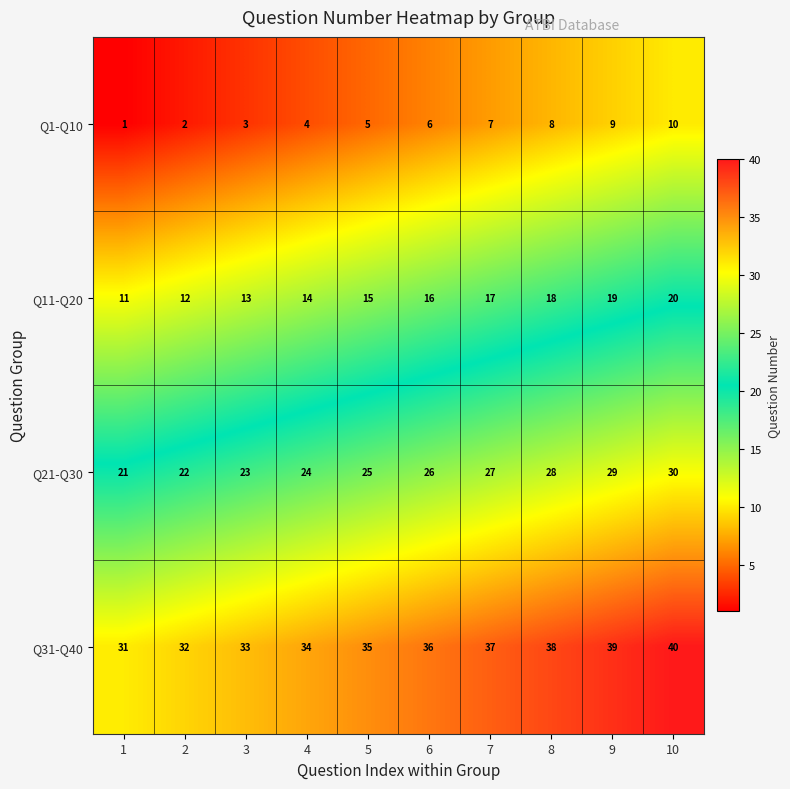

List the series in order of their overall mean, lowest first.

Q1-Q10, Q11-Q20, Q21-Q30, Q31-Q40